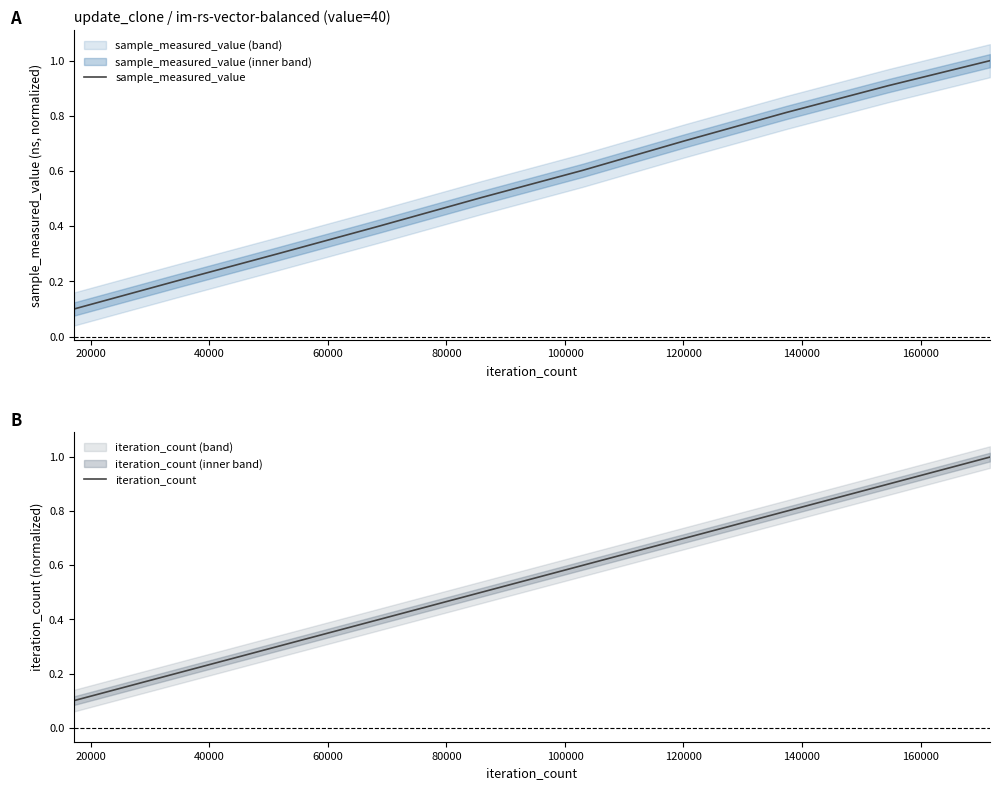

What are all the series names shown in the legend?

sample_measured_value, iteration_count